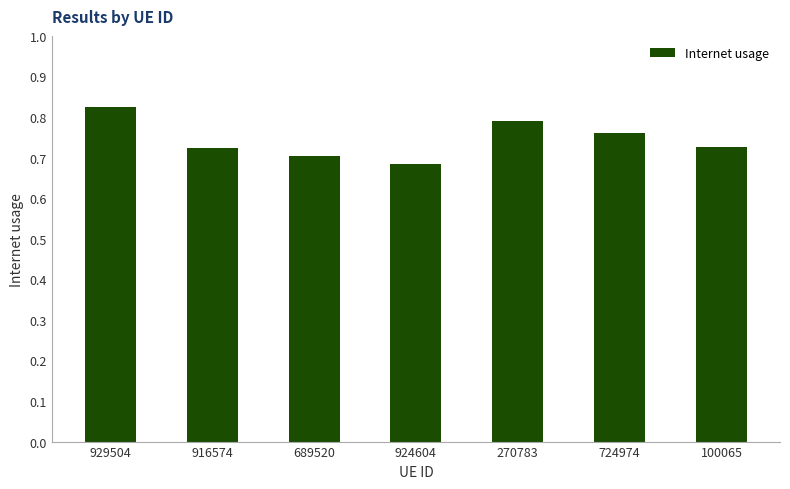

How many series are shown in this chart?

1